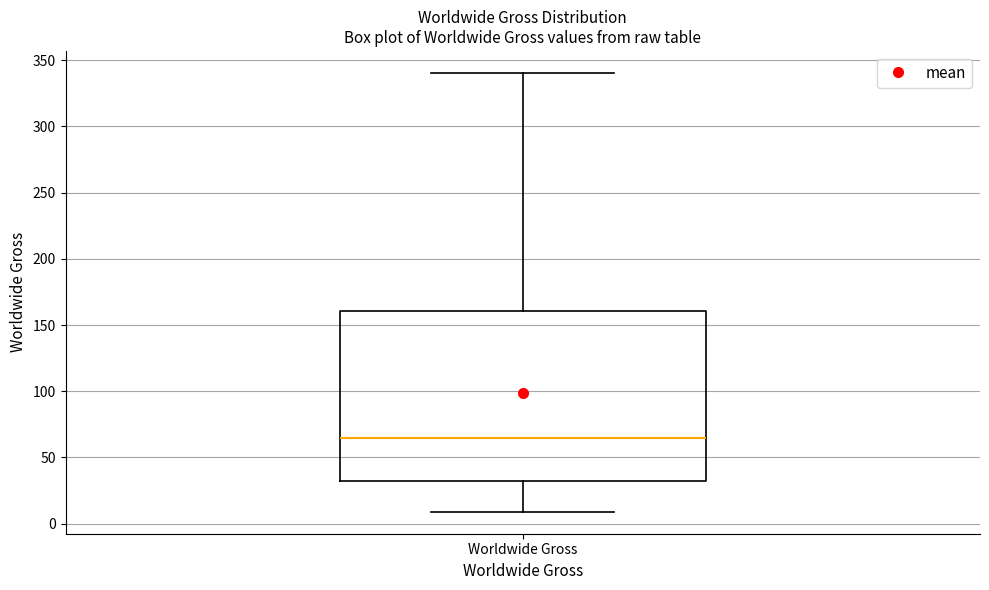

Where is the upper edge of the box for Worldwide Gross on the y-axis? The values are not printed on the chart, so give them approximately, as read against the axis.

160